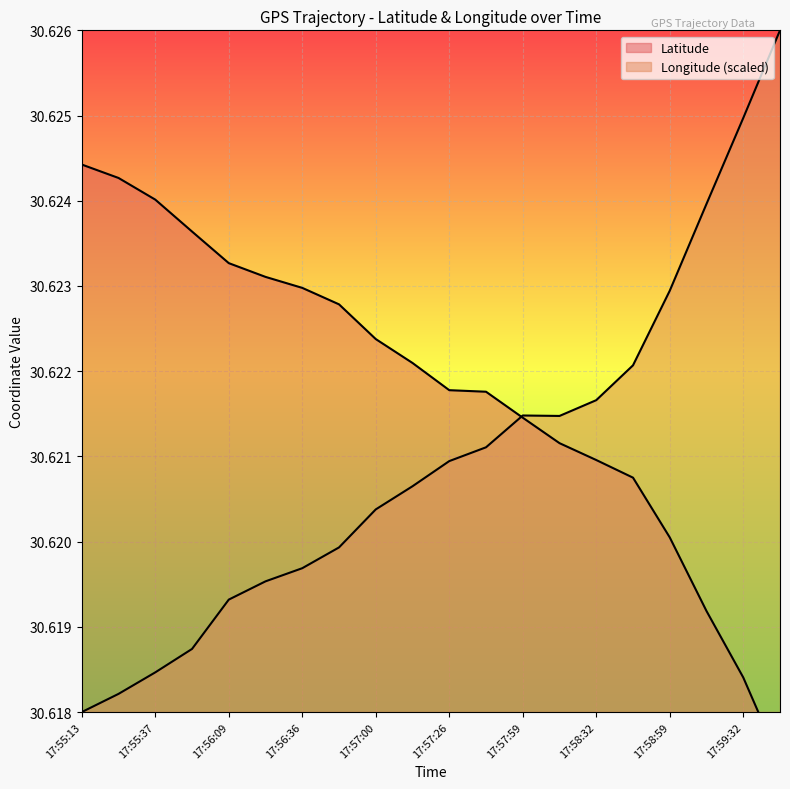

Between 17:55:50 and 17:59:45, which is larger?

17:55:50